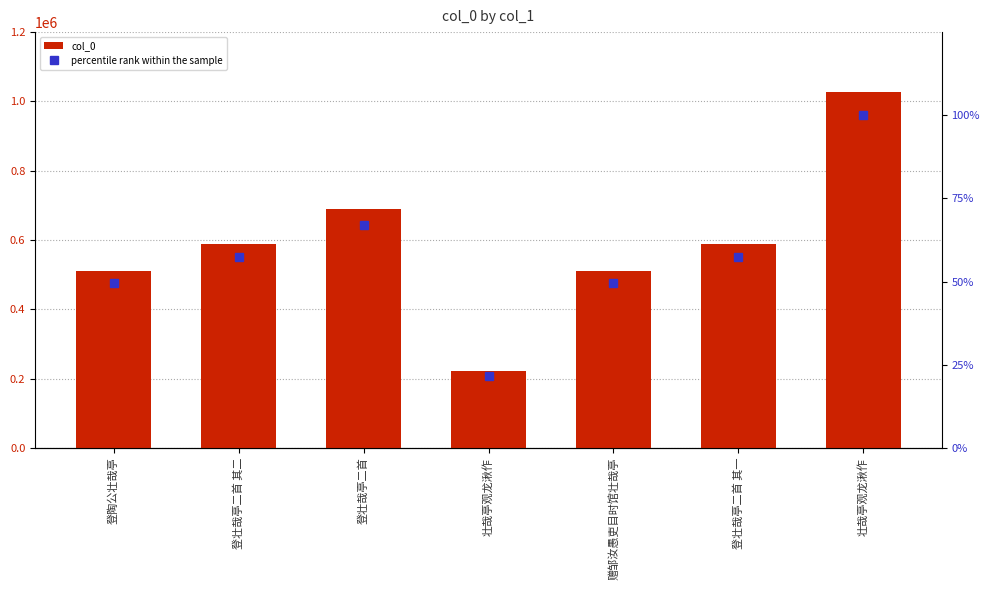

How many groups of bars are there?

7